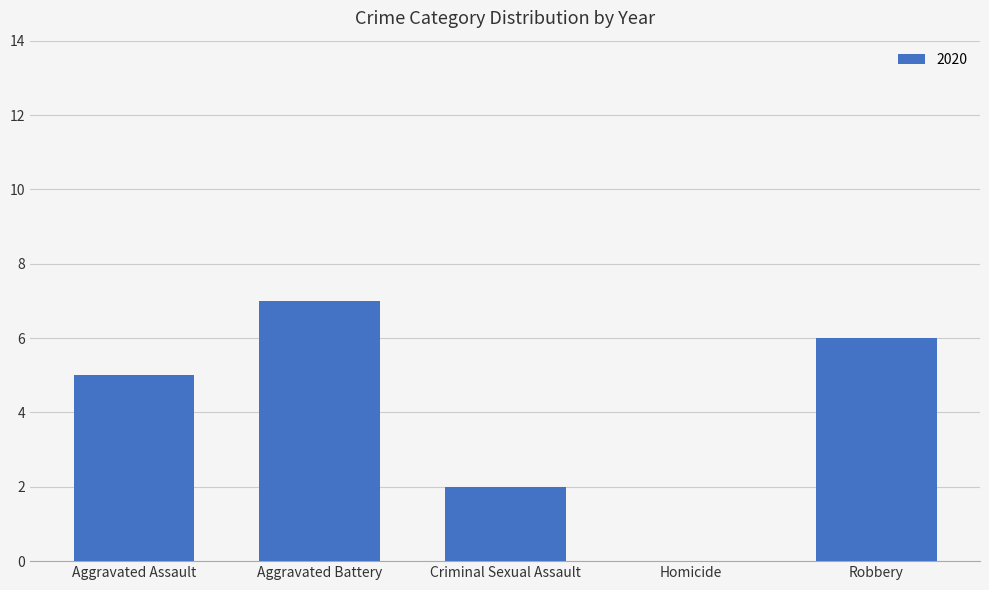

What value does the data have at Aggravated Assault?

5